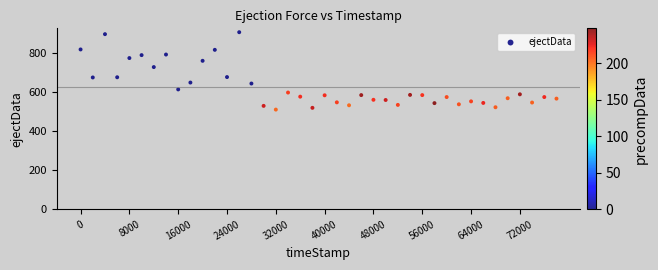

What is the range of Y values (max minus min)?

395